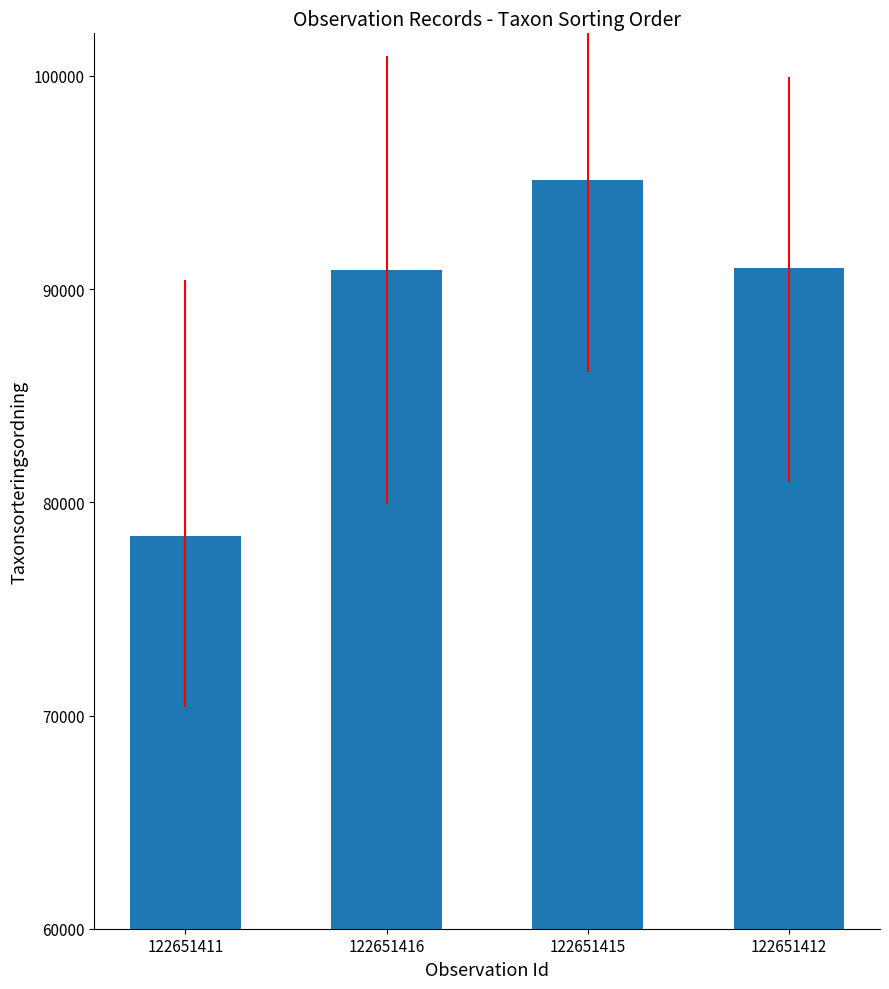

What is the difference between the second highest and second lowest values?

55